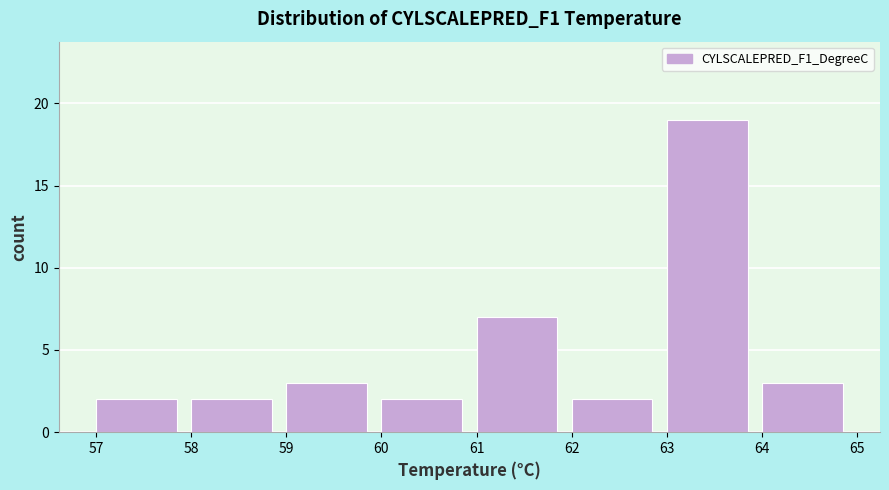

Reading left to right, transcribe this chart: for each bar, give the range it covers on the x-axis and its height. The values are not printed on the chart, so give them approximately, as read against the axis.

57 to 58: 2
58 to 59: 2
59 to 60: 3
60 to 61: 2
61 to 62: 7
62 to 63: 2
63 to 64: 19
64 to 65: 3